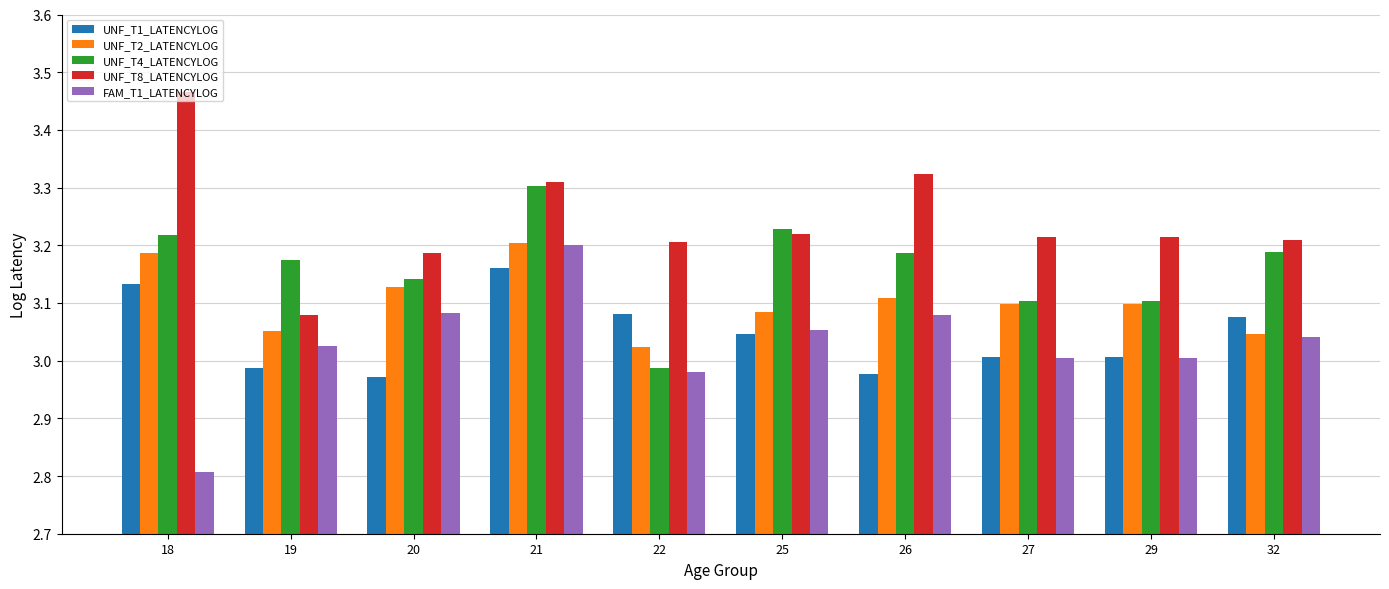

At which category is the sum across all series the highest?

21